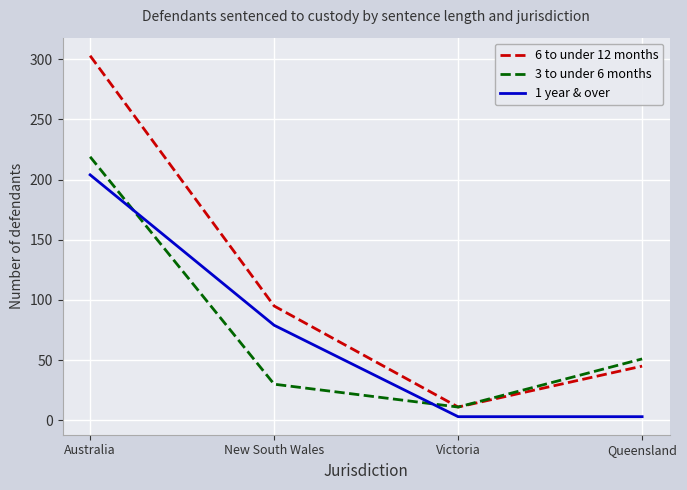

At Queensland, list the series in order from smallest to largest.

1 year & over, 6 to under 12 months, 3 to under 6 months